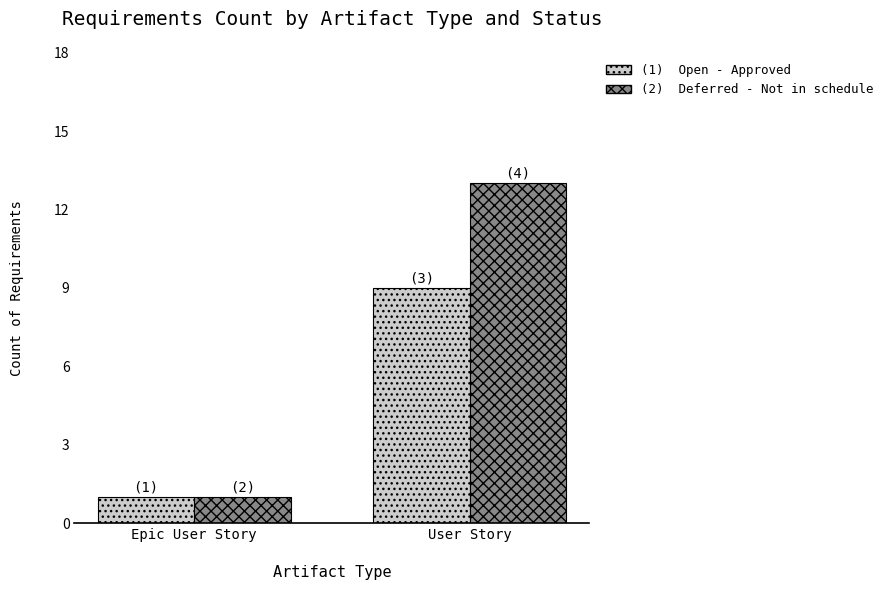

What is the spread (max minus min) of values at User Story?

4